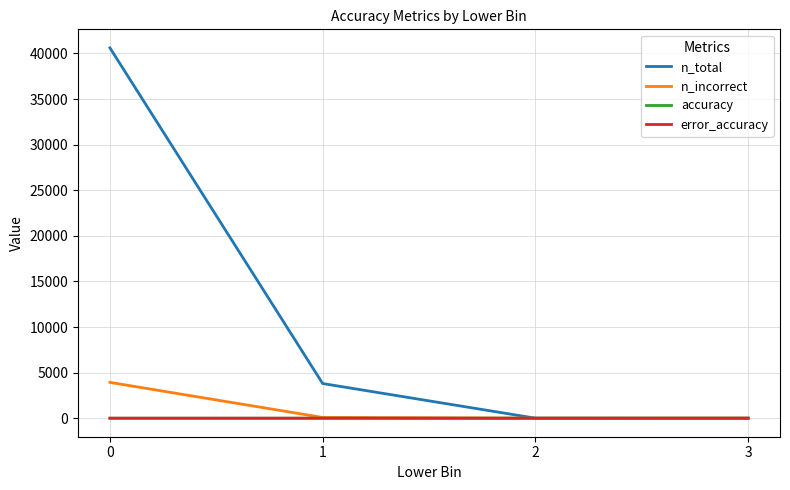

True or false: error_accuracy has a value of 0.0 at 1.

True